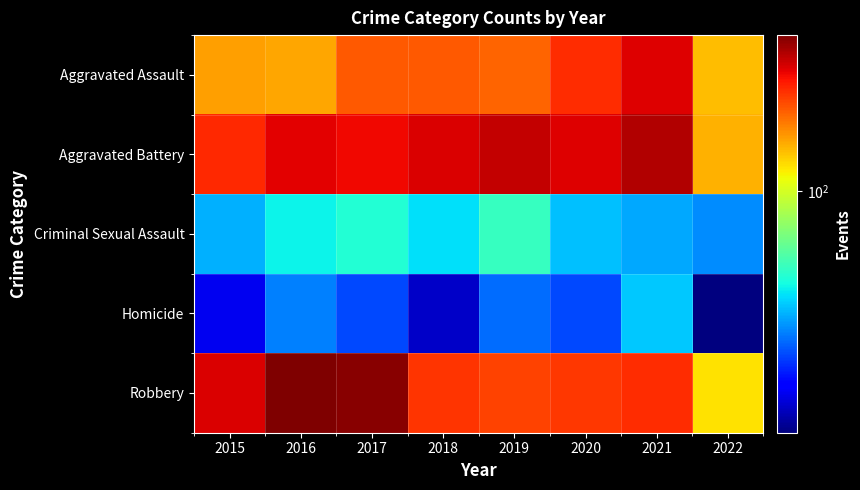

Reading left to right, transcribe all the data shown in this chart.

Aggravated Assault: 2015=160	2016=154	2017=207	2018=206	2019=197	2020=242	2021=292	2022=143
Aggravated Battery: 2015=246	2016=288	2017=277	2018=297	2019=321	2020=294	2021=336	2022=148
Criminal Sexual Assault: 2015=34	2016=43	2017=47	2018=40	2019=51	2020=36	2021=33	2022=30
Homicide: 2015=17	2016=29	2017=24	2018=15	2019=27	2020=24	2021=37	2022=12
Robbery: 2015=297	2016=394	2017=381	2018=237	2019=224	2020=233	2021=244	2022=125